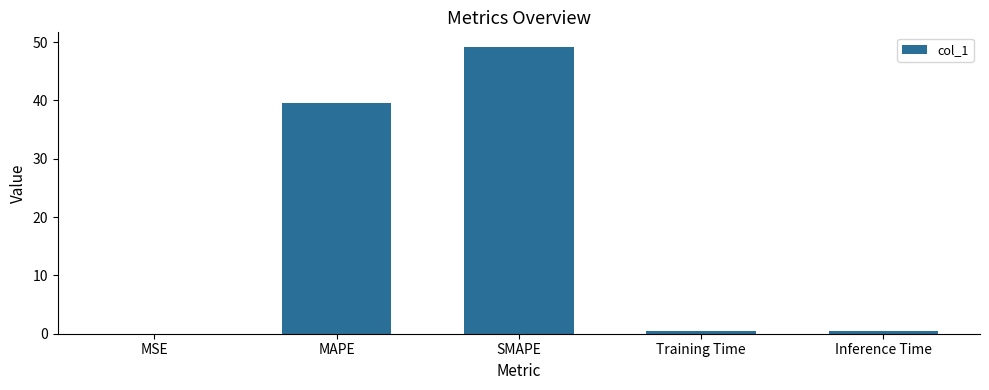

What is the greatest value displayed?

49.2